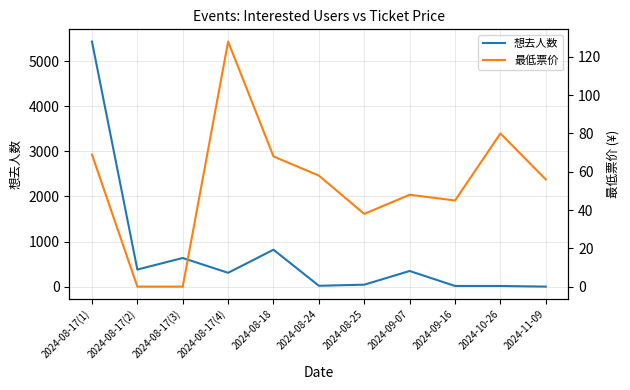

At 2024-08-17(1), list the series in order from smallest to largest.

最低票价, 想去人数